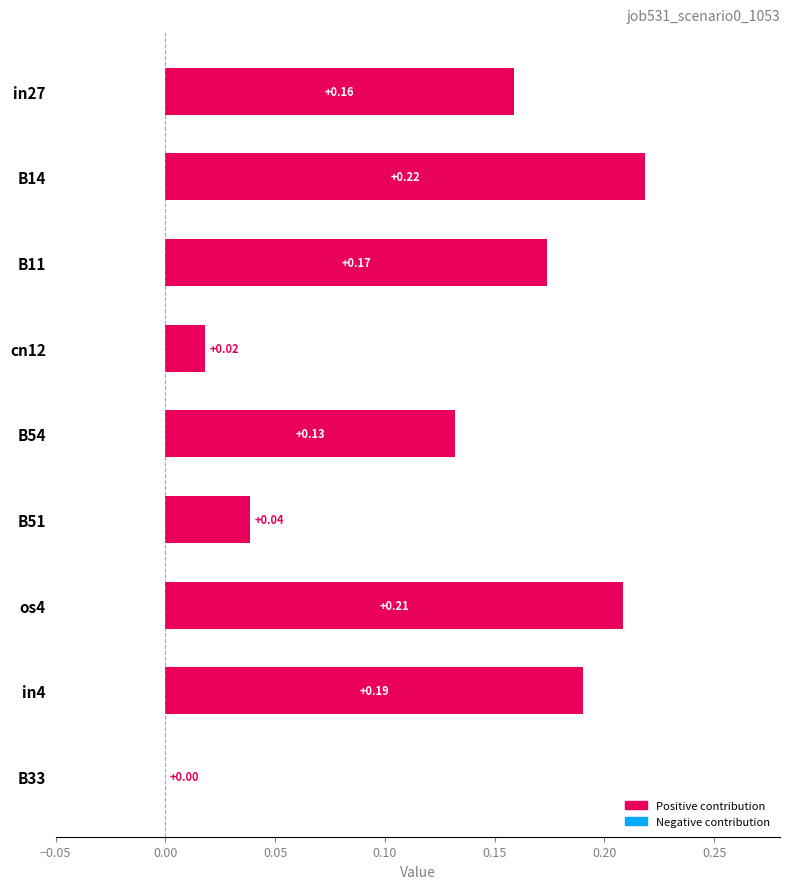

What is the sum of all values?

1.1